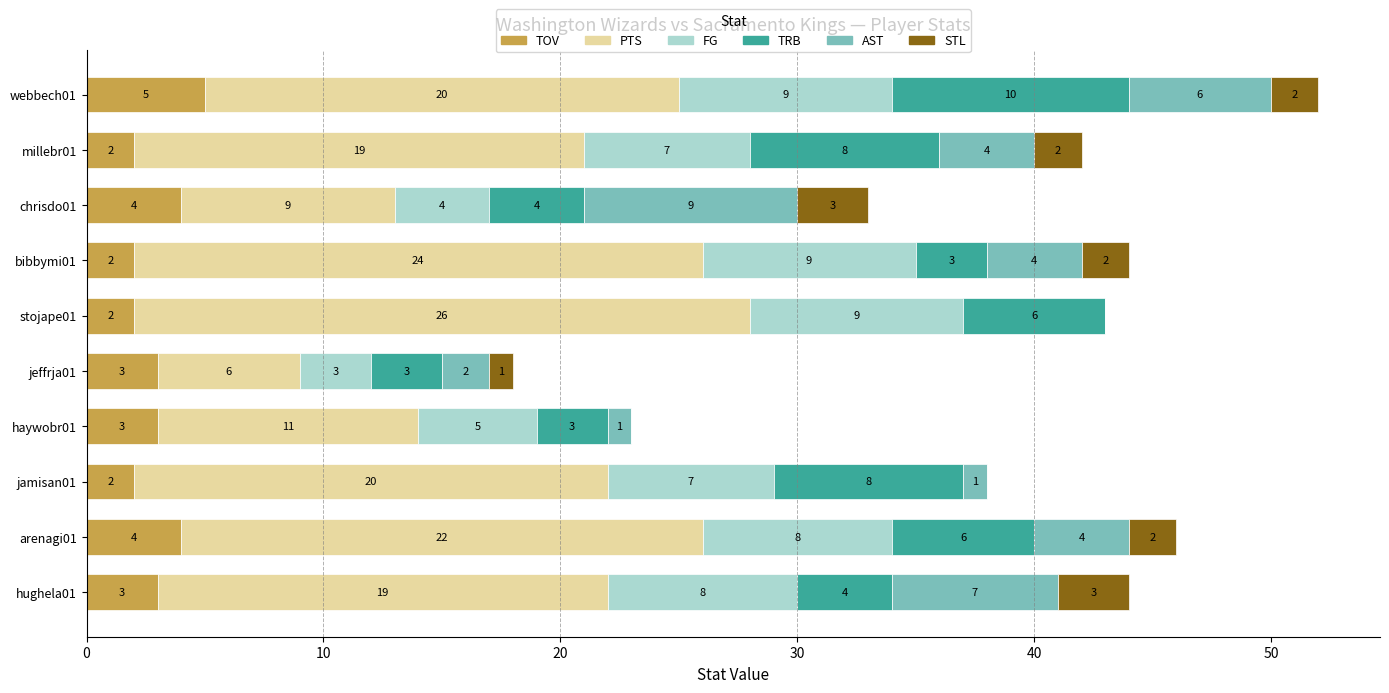

What is the maximum value for TOV?

5